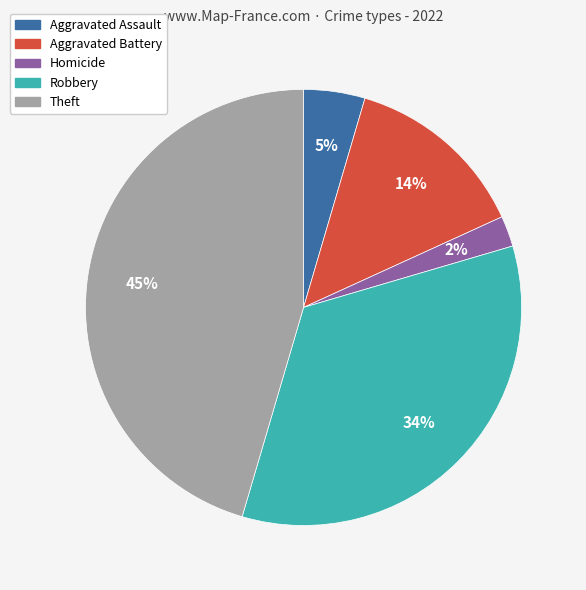

To the nearest percent, what is the difference between the largest and smallest slice percentages?

43%